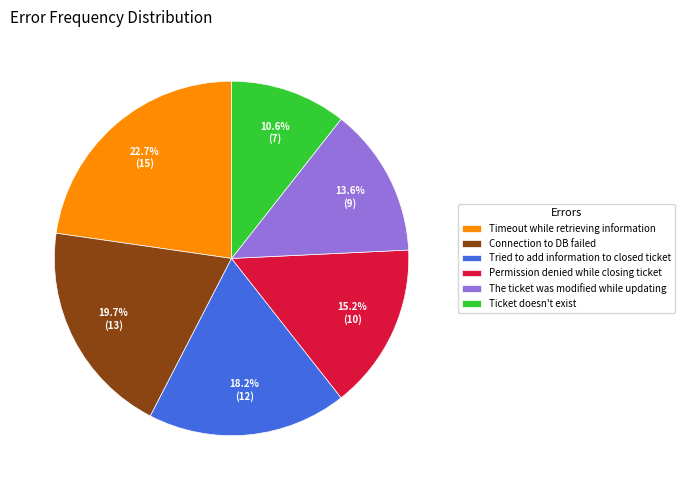

Which has a higher value, Ticket doesn't exist or Connection to DB failed?

Connection to DB failed